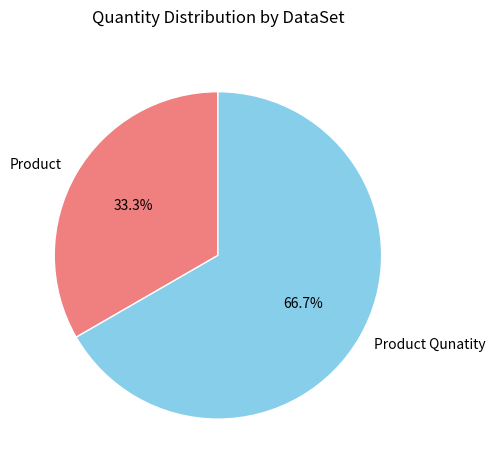

The Product Qunatity slice represents 67% of the pie. True or false?

True